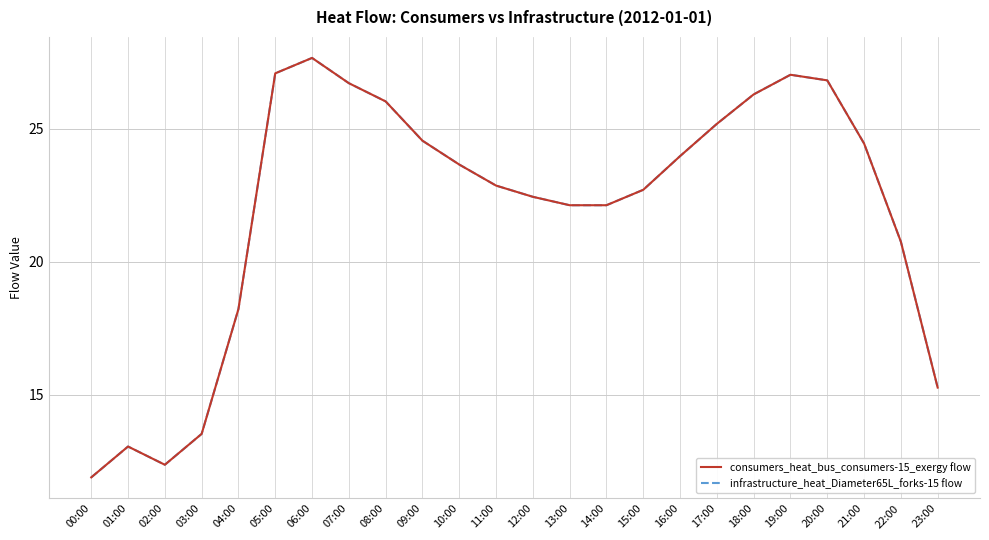

Is this an area chart (filled region under the line)?

No